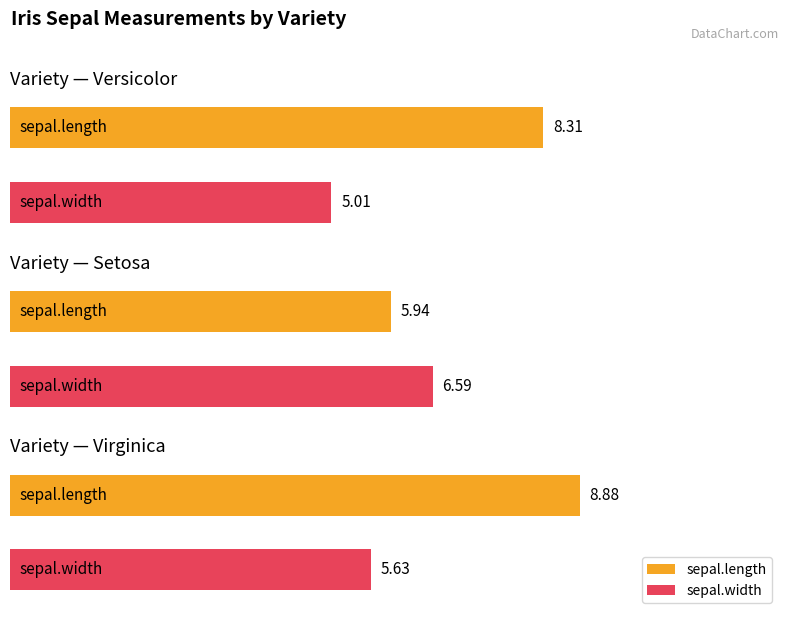

What is the sum of the sepal.width values at Virginica and Setosa?

12.2